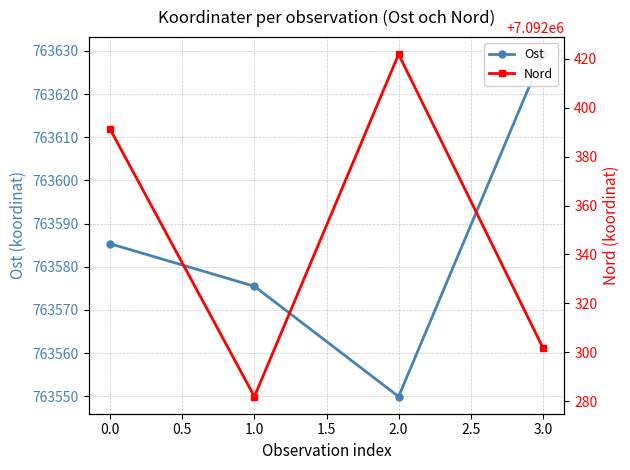

The Nord series shows 9861728.6 at 2.0. True or false?

False